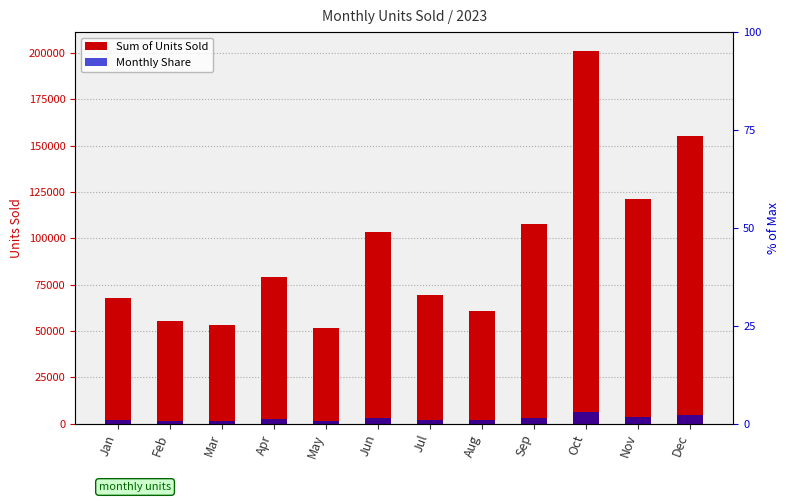

The Sum of Units Sold series shows 97844.1 at Feb. True or false?

False